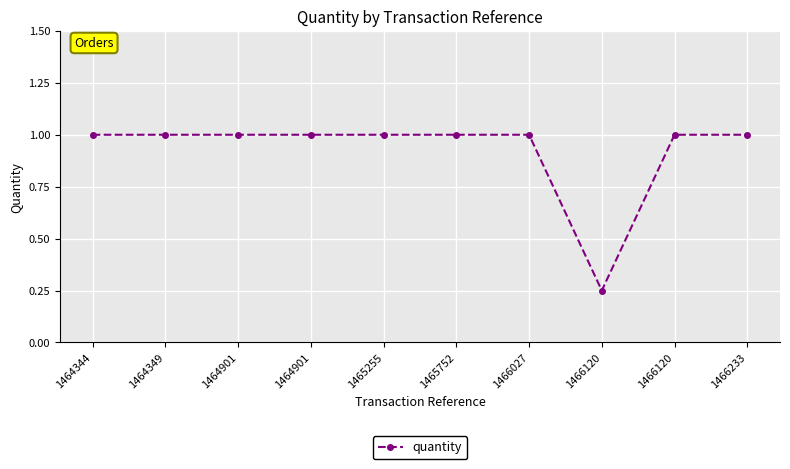

Between 1465752 and 1464901, which is larger?

1465752